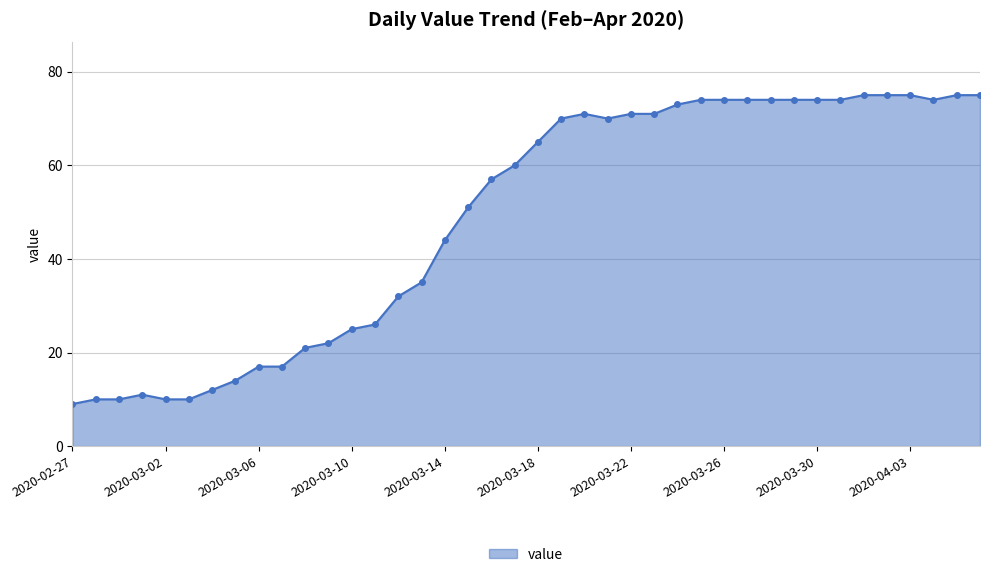

Reading right to left, what are all the values shown in this chart?

75	75	74	75	75	75	74	74	74	74	74	74	74	73	71	71	70	71	70	65	60	57	51	44	35	32	26	25	22	21	17	17	14	12	10	10	11	10	10	9